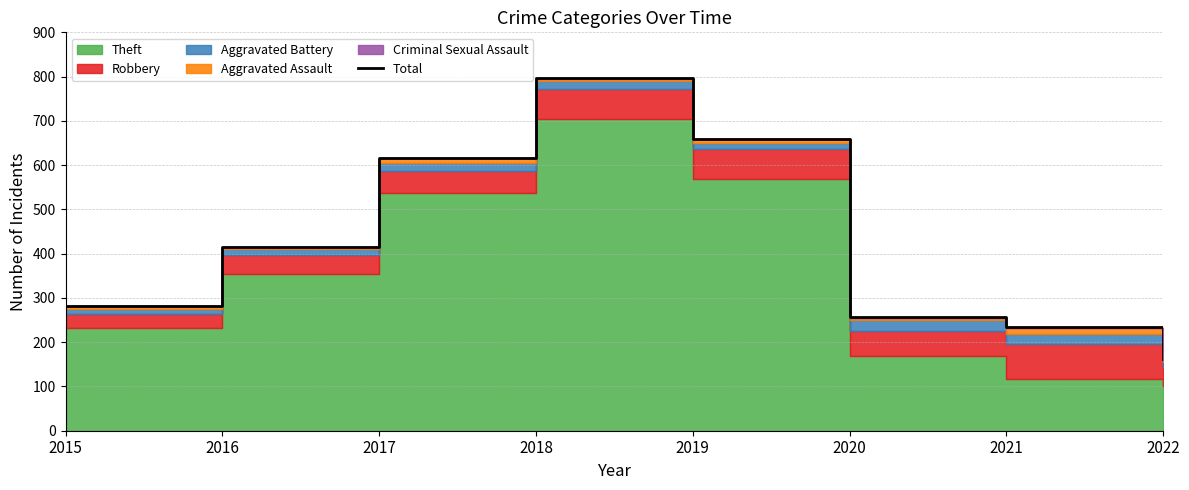

What is the sum of all values?

3426